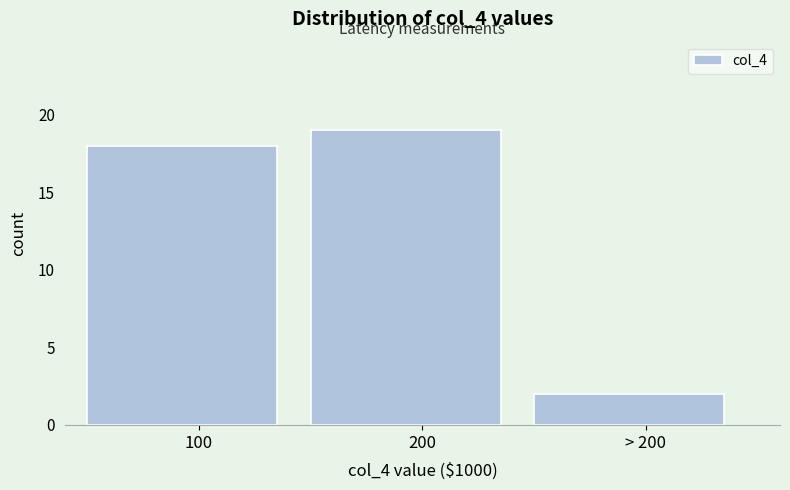

Reading left to right, what are all the values shown in this chart?

18	19	2